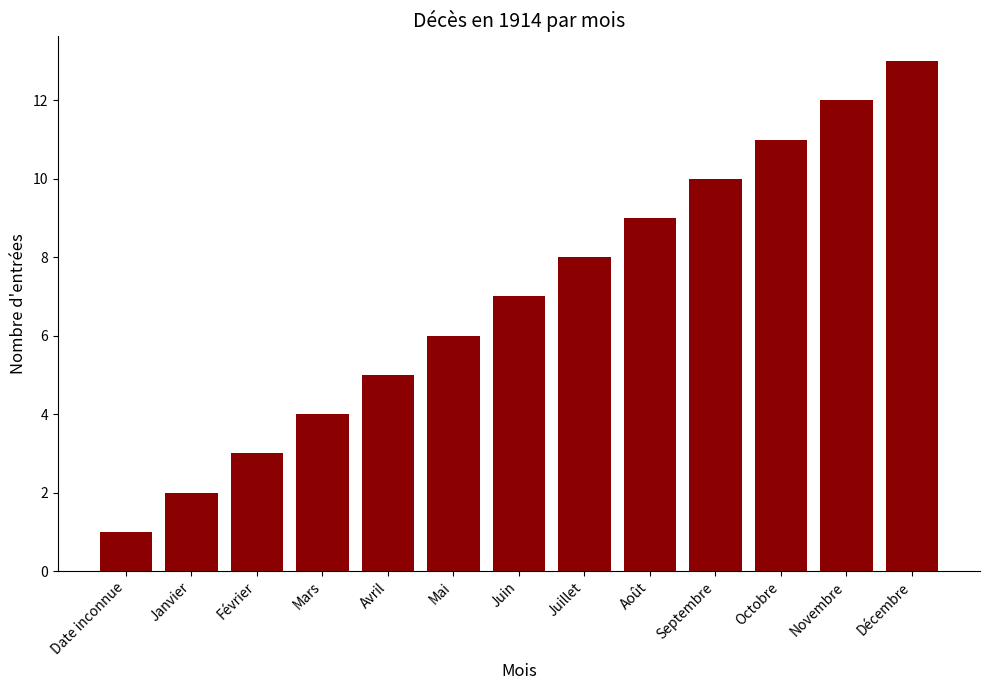

The value at Janvier is 2. True or false?

True